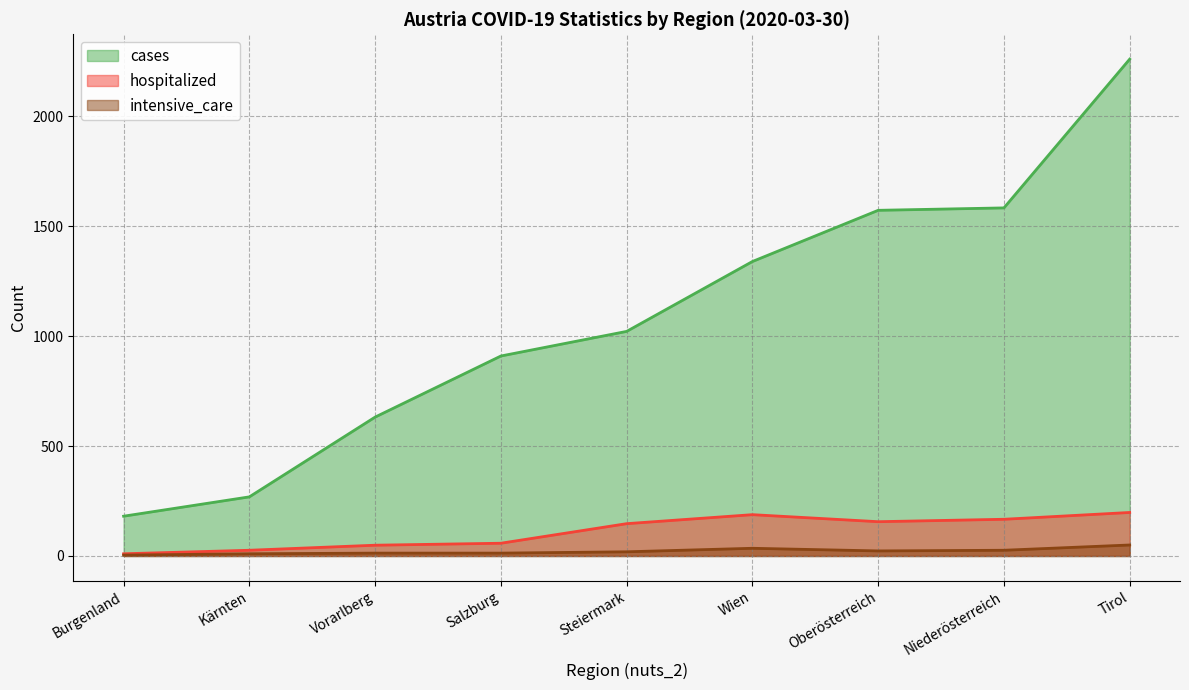

True or false: cases and hospitalized cross at least once.

False